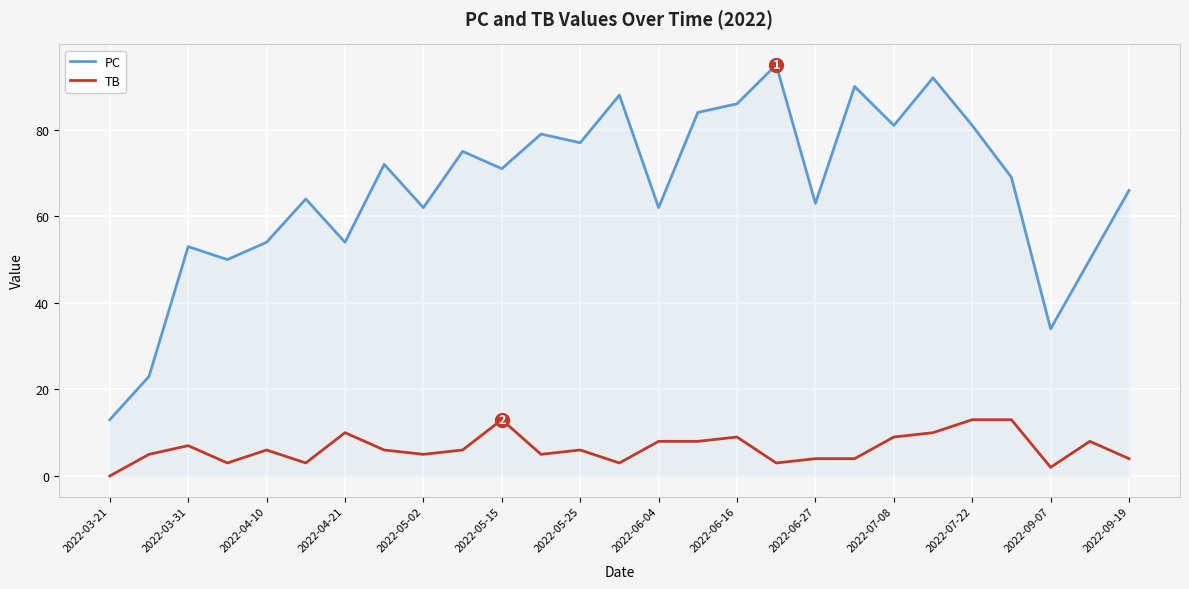

Rank the series by their maximum value, from highest to lowest.

PC, TB